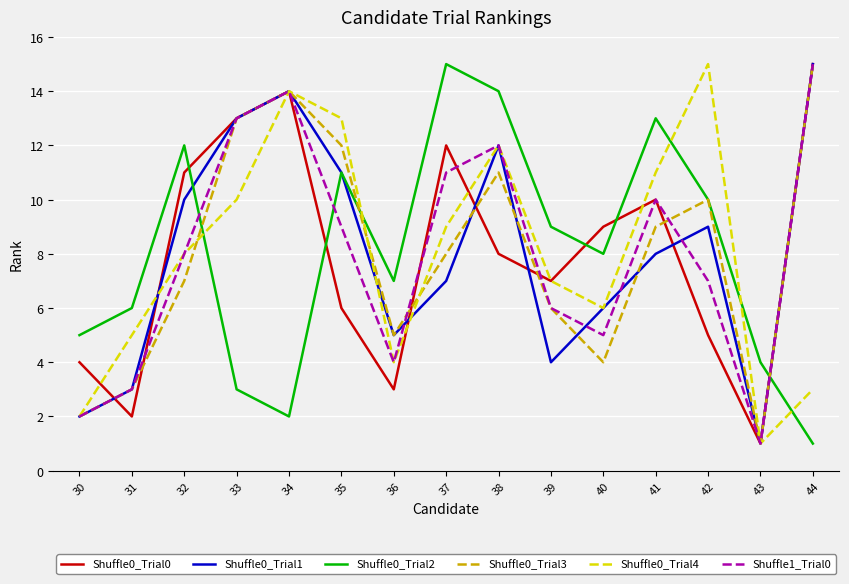

Is it true that Shuffle0_Trial0 equals 9 at 42?

False